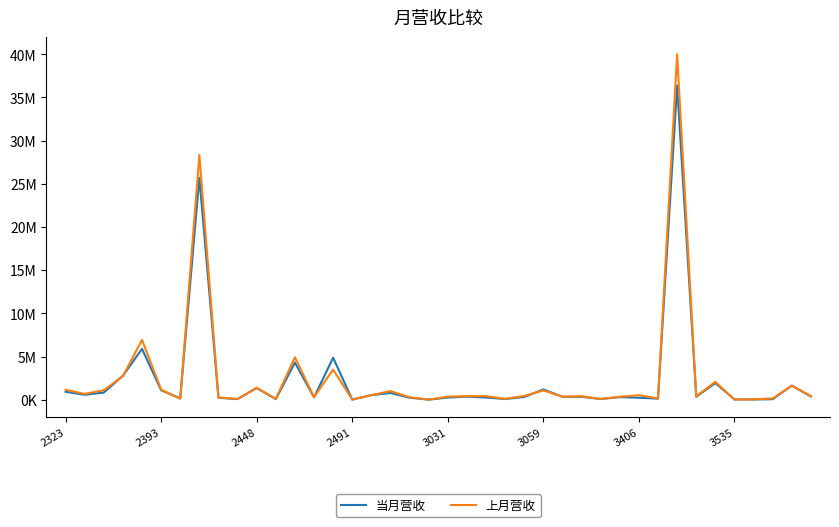

What are all the series names shown in the legend?

当月营收, 上月营收